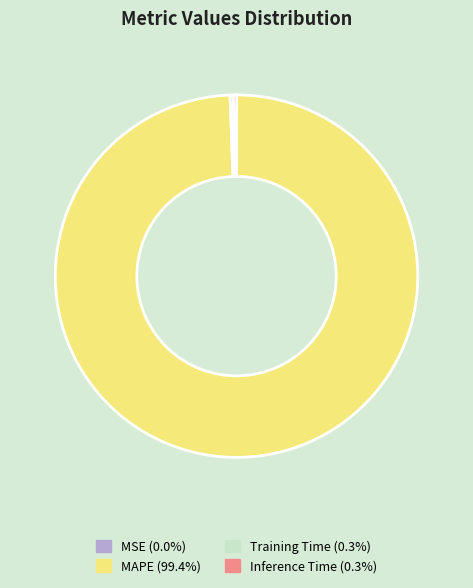

Is there any slice that represents more than half of the pie?

Yes